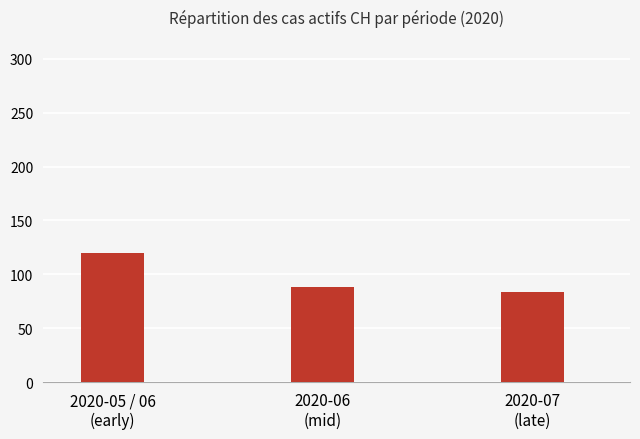

List the labels in order of value, largest first.

2020-05 / 06
(early), 2020-06
(mid), 2020-07
(late)